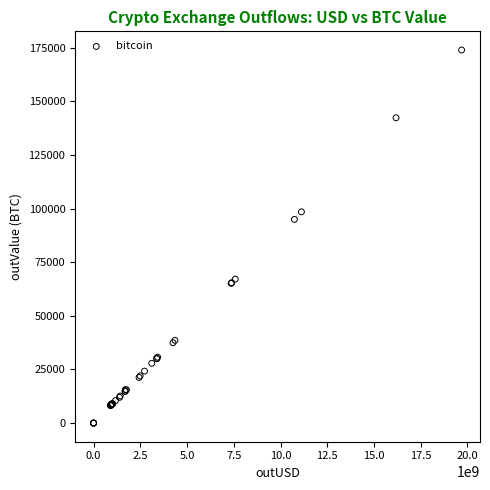

What Y value in the scatter plot is closest to 87001?

95009.0